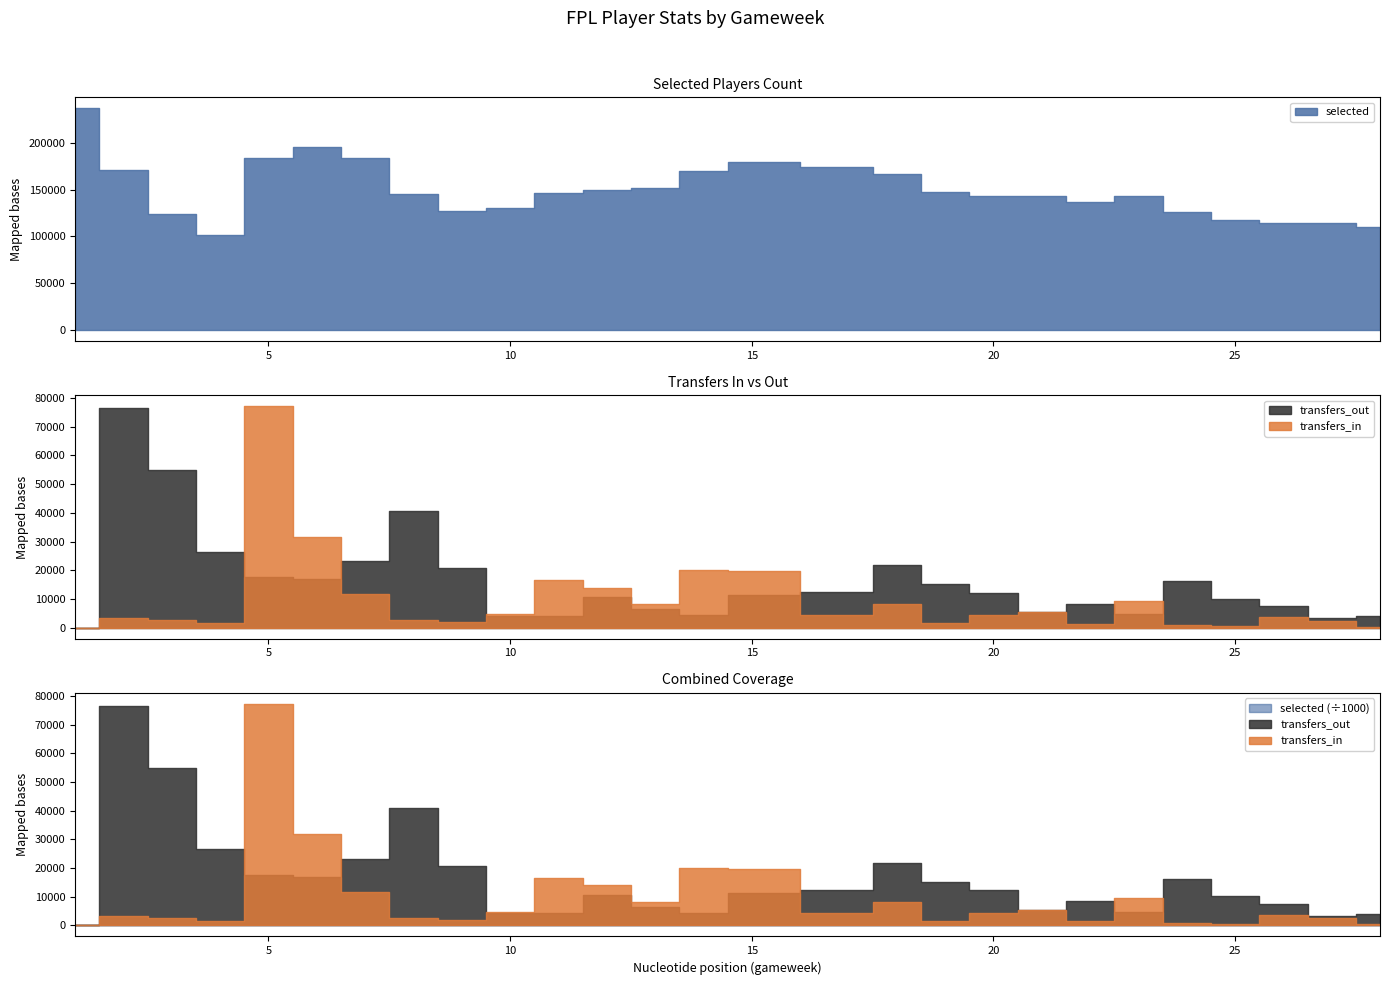

True or false: transfers_in and selected cross at least once.

False